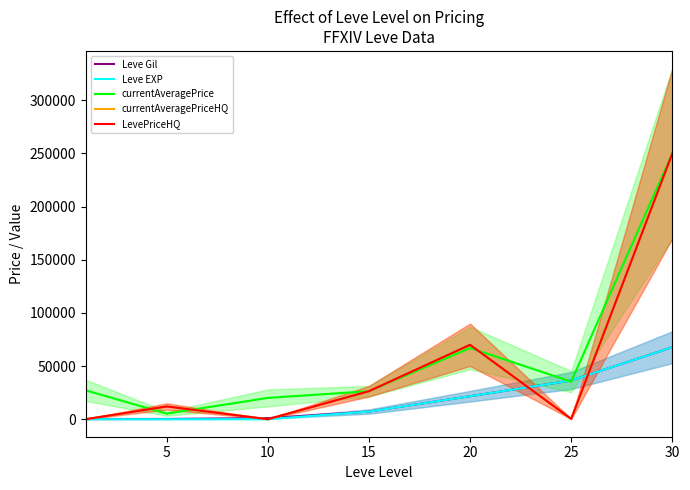

What is the total value across all series at 25?

108638